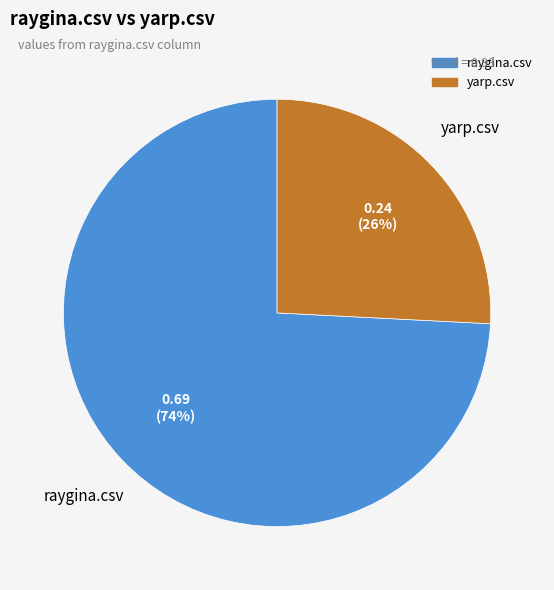

Which category has the biggest portion of the pie?

raygina.csv